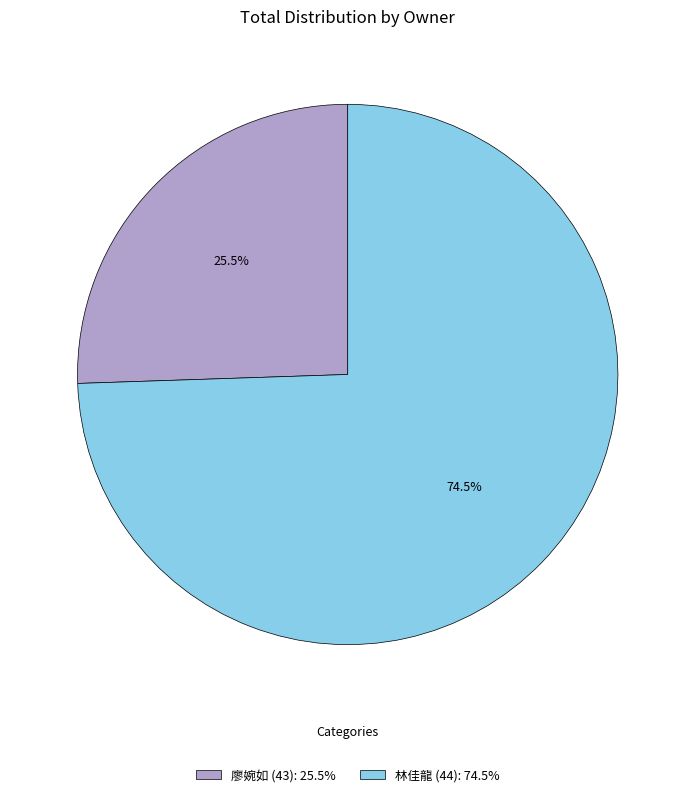

Rank the categories by value from highest to lowest.

林佳龍 (44), 廖婉如 (43)